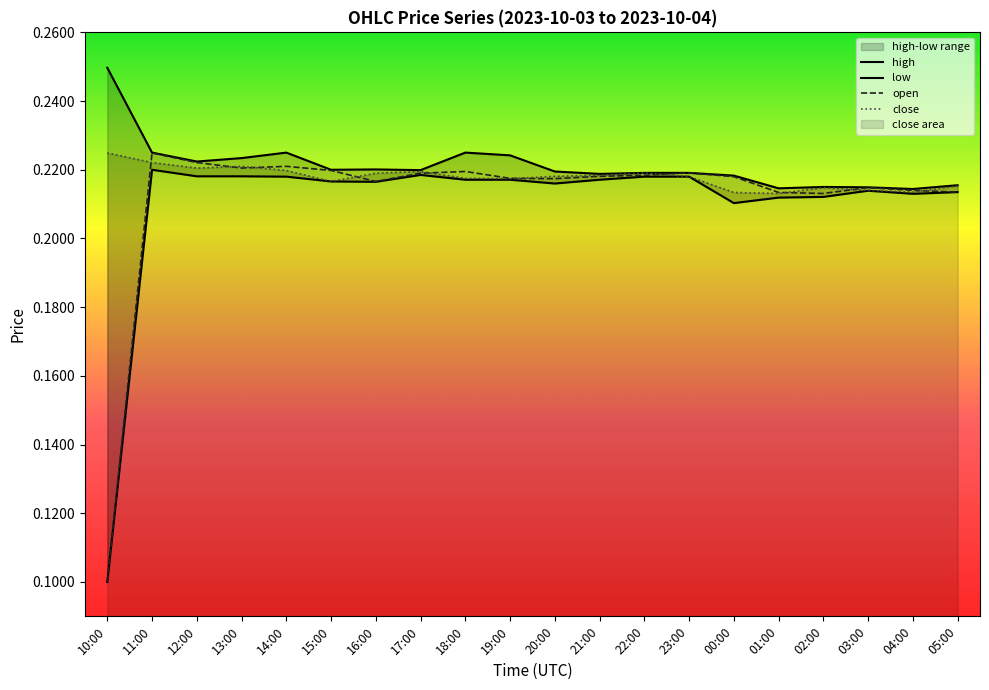

At 19:00, list the series in order from smallest to largest.

low, close, open, high